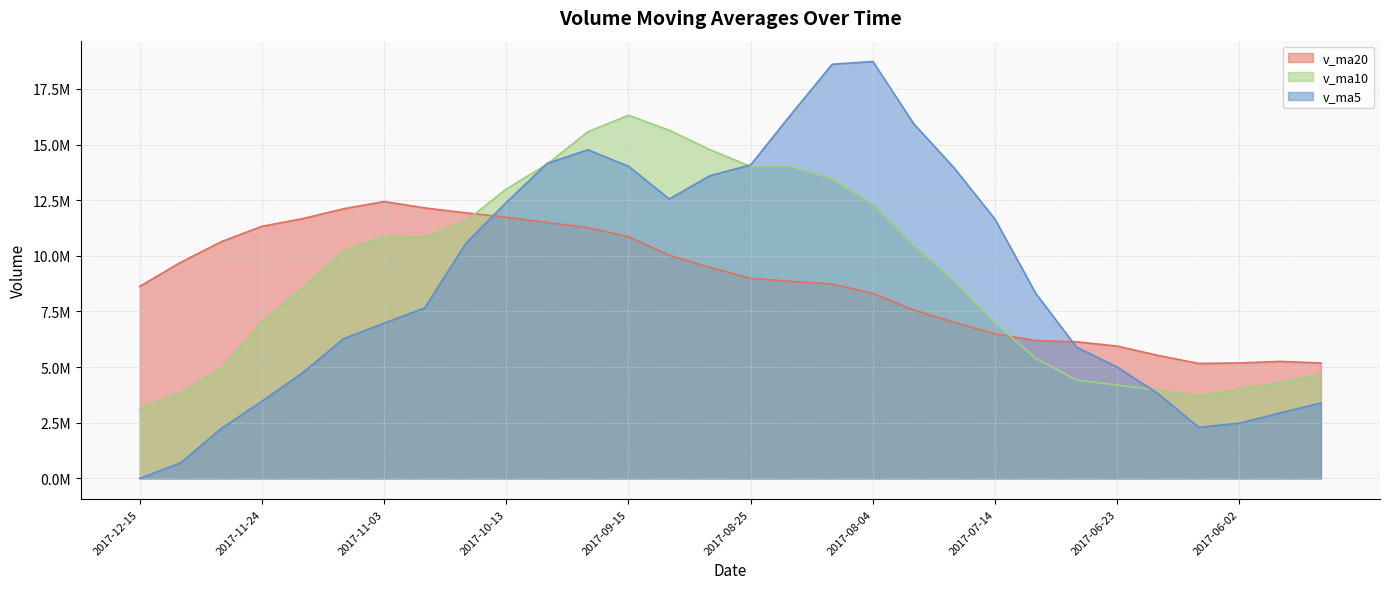

Is the value of v_ma20 at 2017-11-10 greater than the value of v_ma5 at 2017-07-21?

No